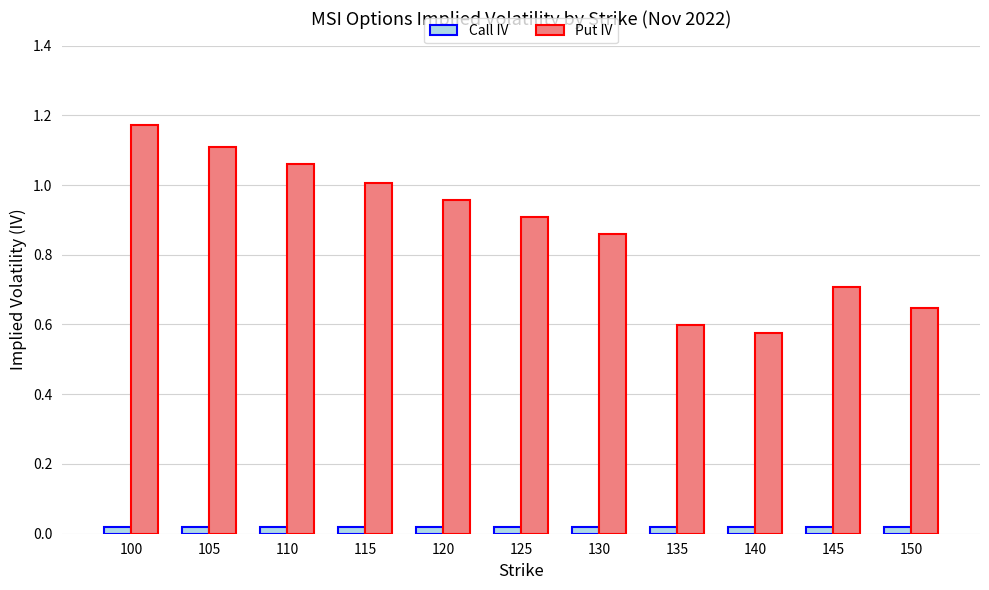

The value of Put IV at 105 is 1.1. True or false?

True